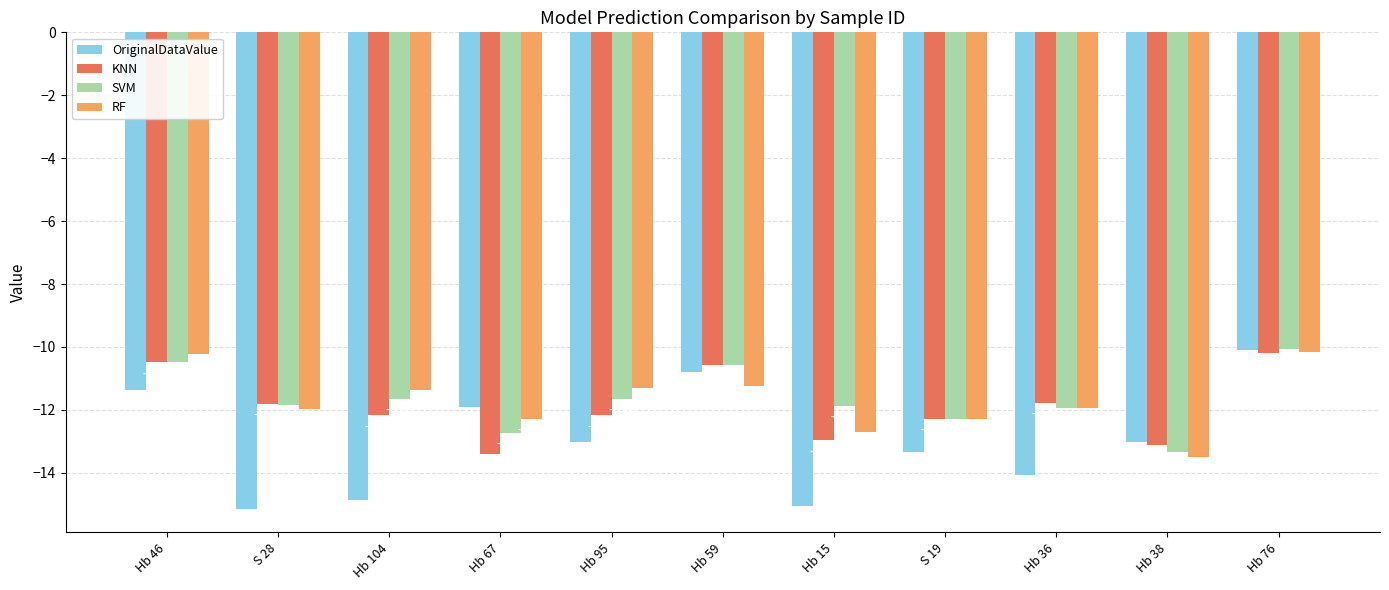

What are all the series names shown in the legend?

OriginalDataValue, KNN, SVM, RF